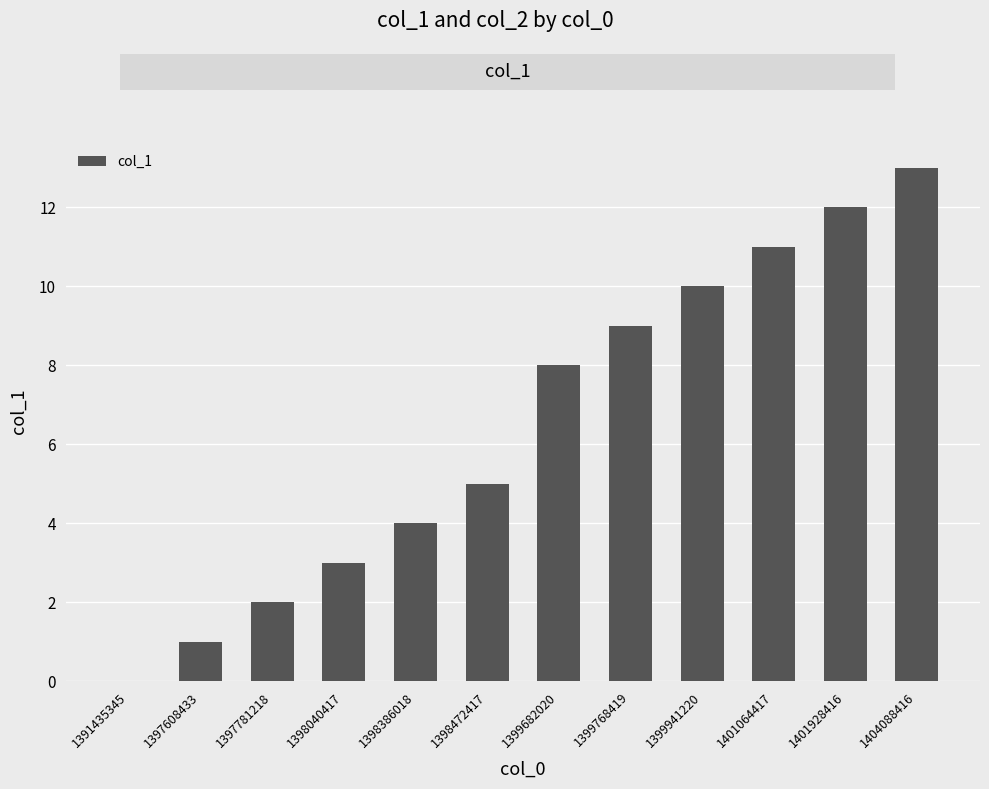

The chart shows a value of 2 at 1399768419. True or false?

False